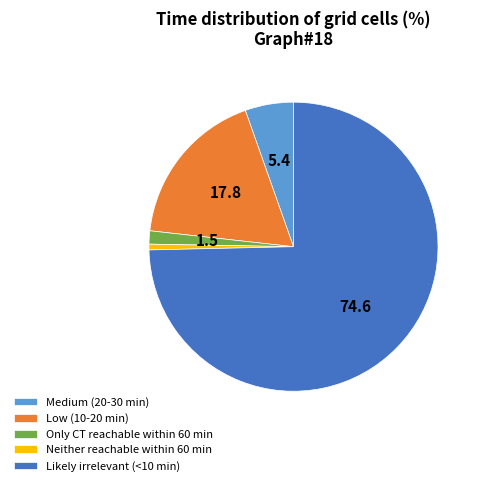

Is the sum of Neither reachable within 60 min and Medium (20-30 min) greater than half?

No